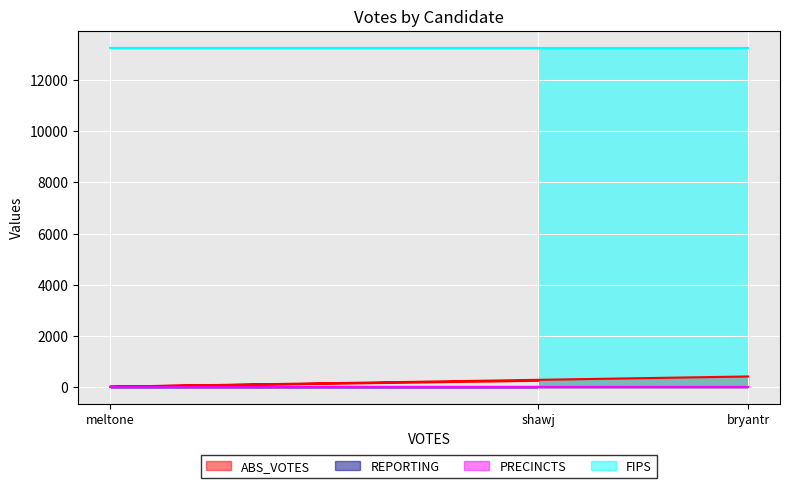

Which has a higher value, meltone or shawj?

shawj